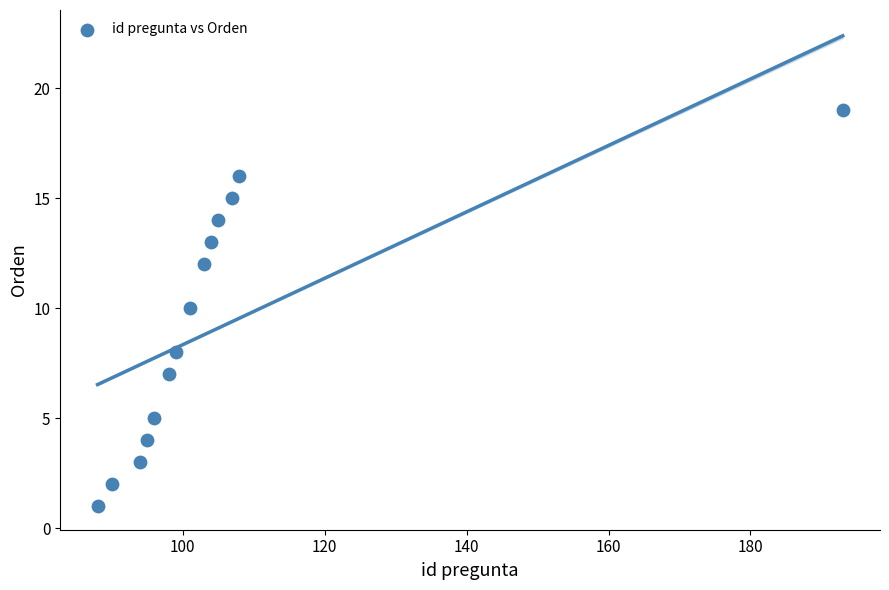

What is the range of Y values (max minus min)?

18